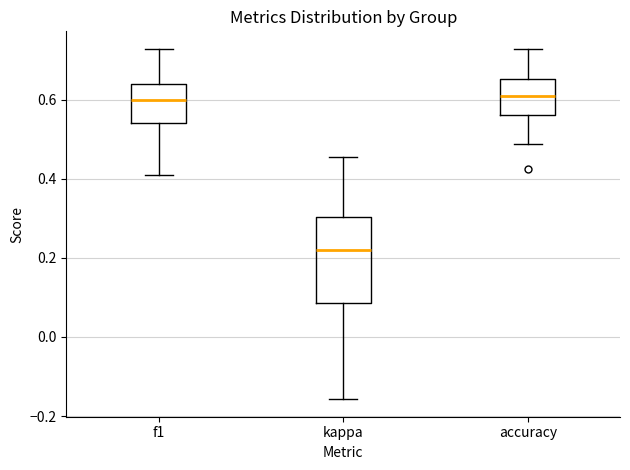

Which box's median line is the lowest?

kappa